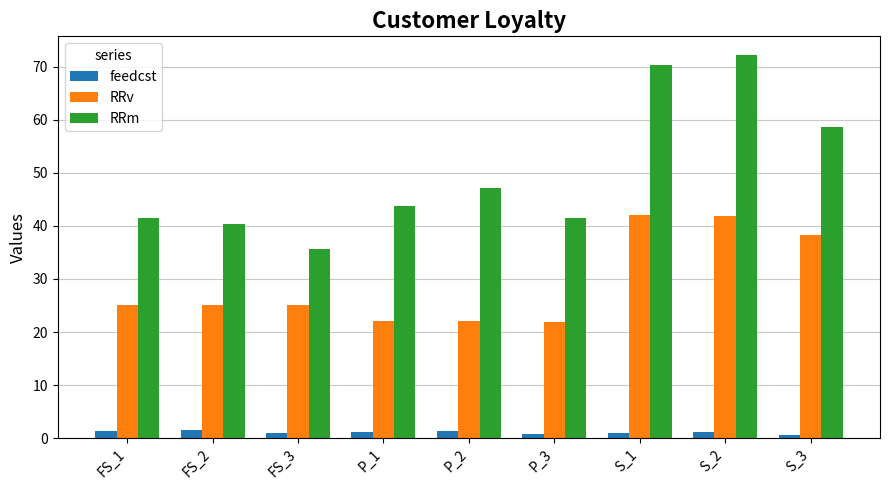

What is the average value of the RRv series?

29.3